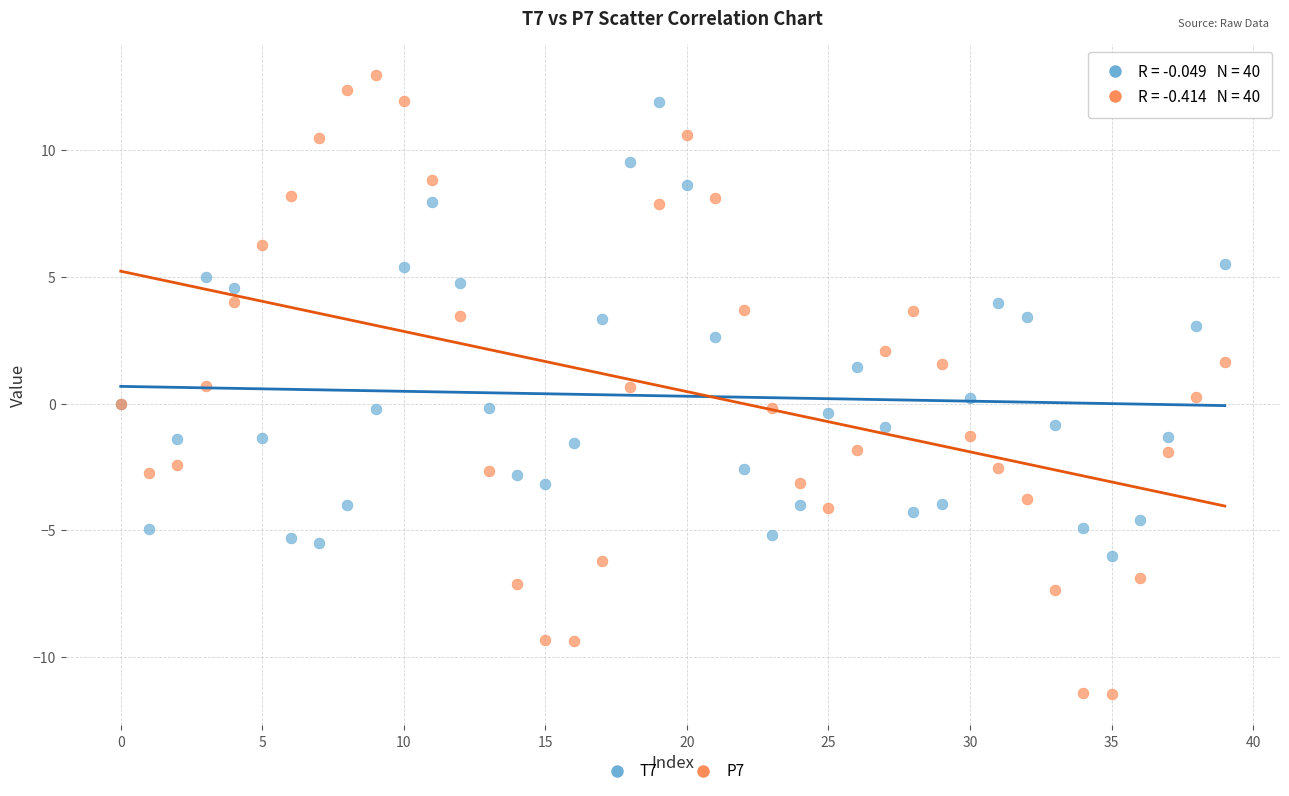

Which series contains the lowest Y value?

P7